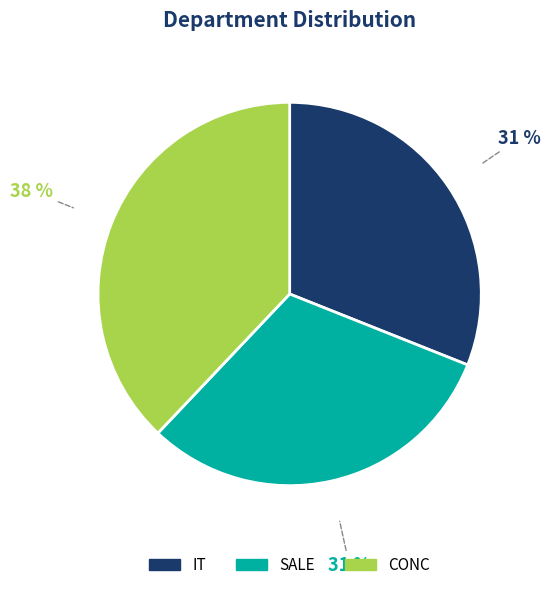

Is there any slice that represents more than half of the pie?

No